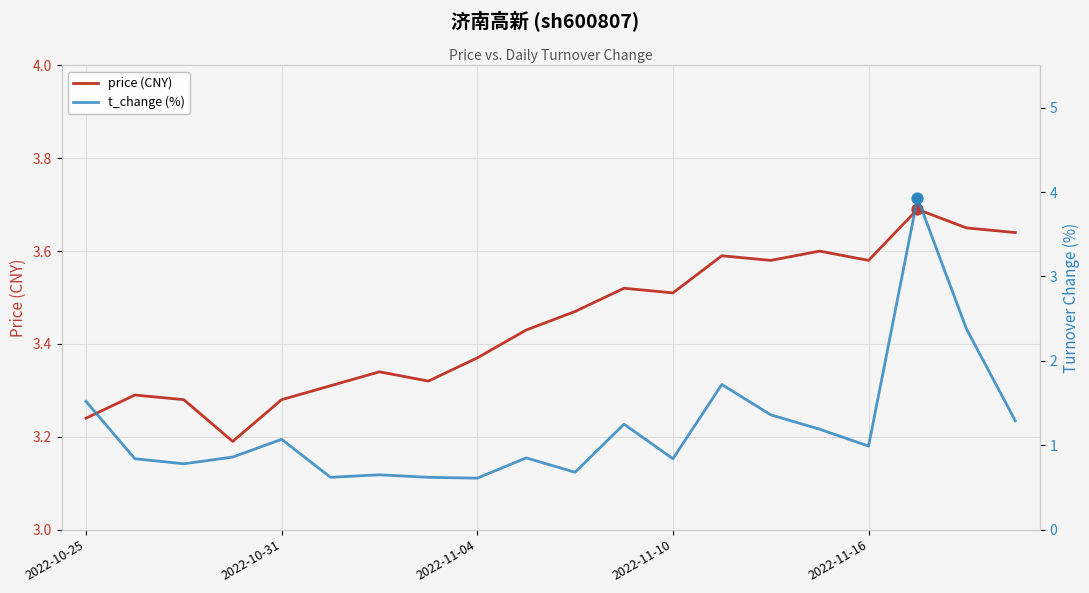

At how many categories does at least one series exceed 3?

20